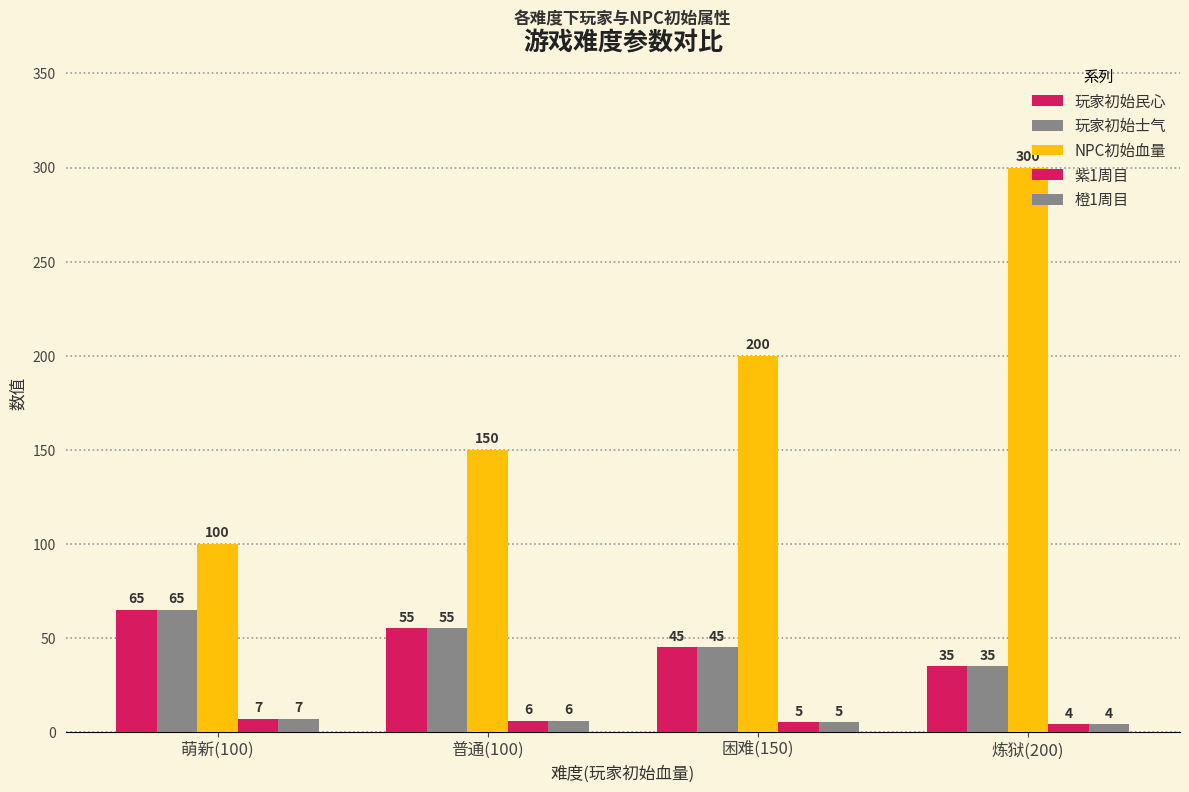

How many bars are there in each group?

5